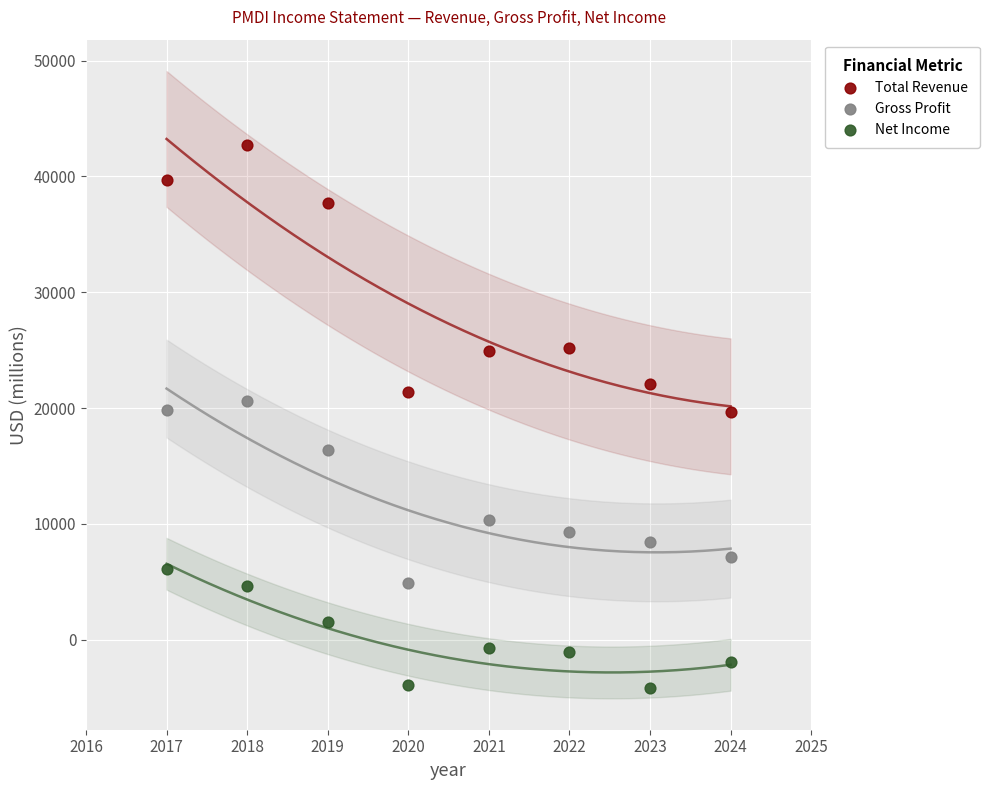

What are all the series names shown in the legend?

Total Revenue, Gross Profit, Net Income